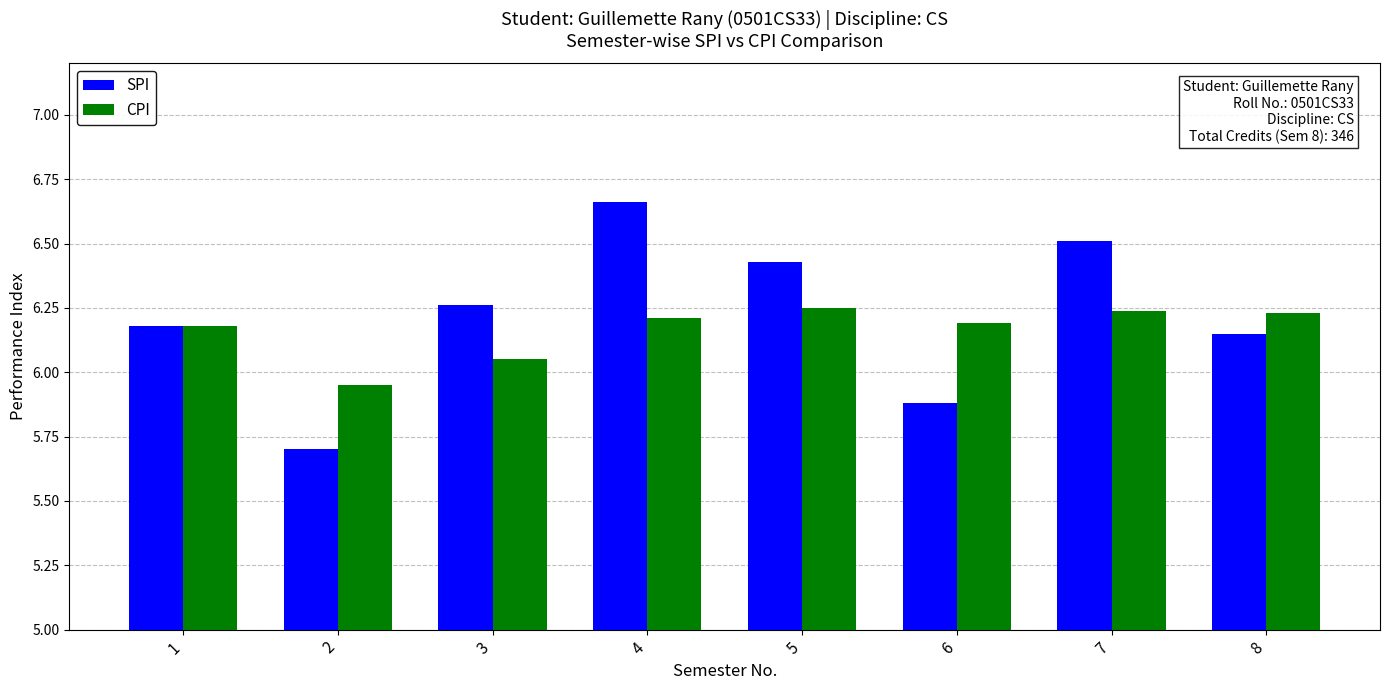

Between 3 and 4, which series saw the biggest shift?

SPI